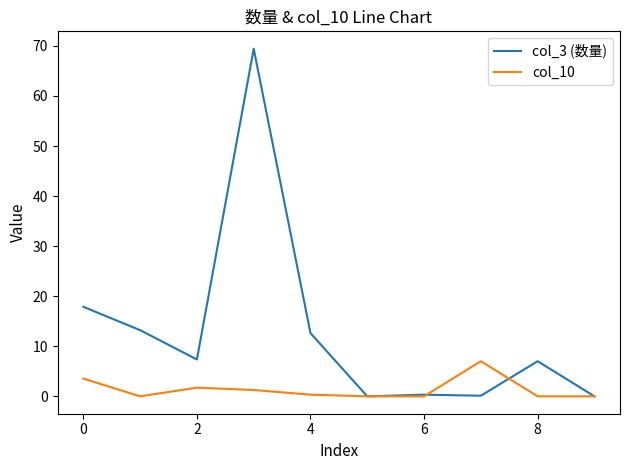

What is the greatest value displayed?

69.4